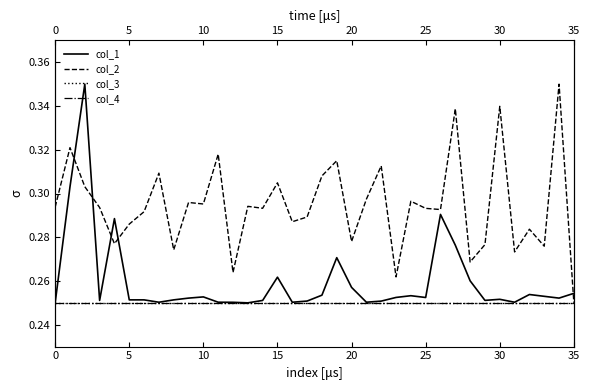

What is the label of the 29th point from the left?

28